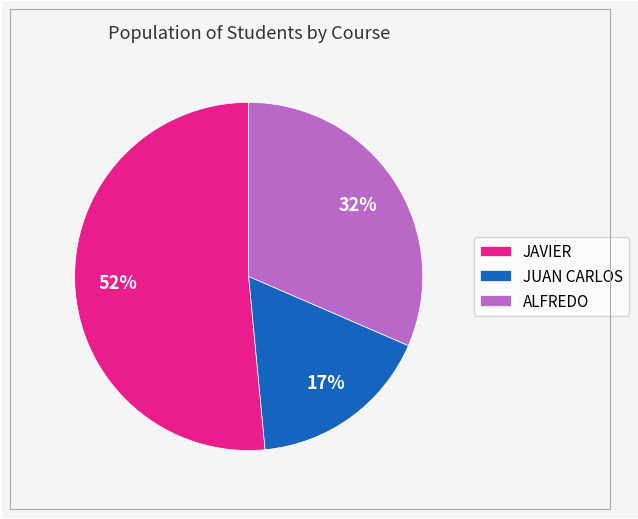

Does JAVIER represent more than half of the total?

Yes